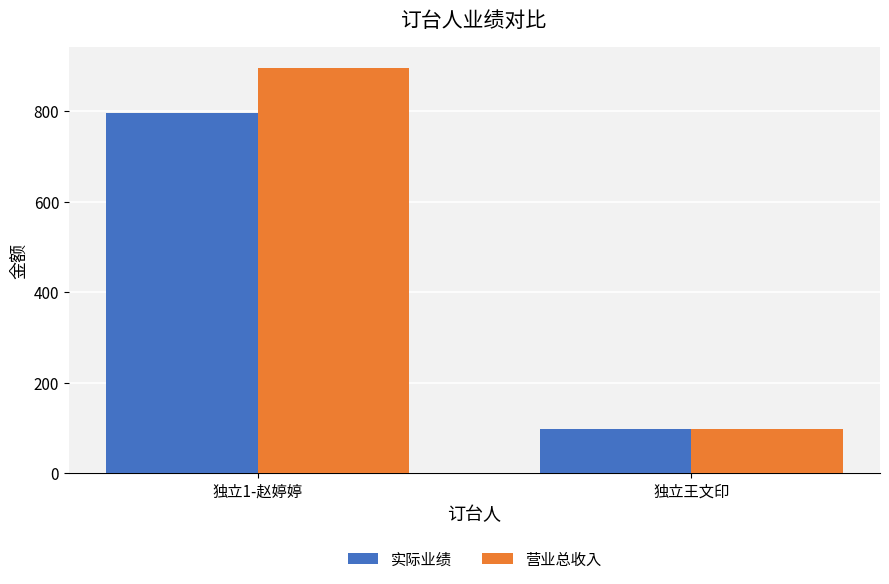

Rank the series by their maximum value, from highest to lowest.

营业总收入, 实际业绩